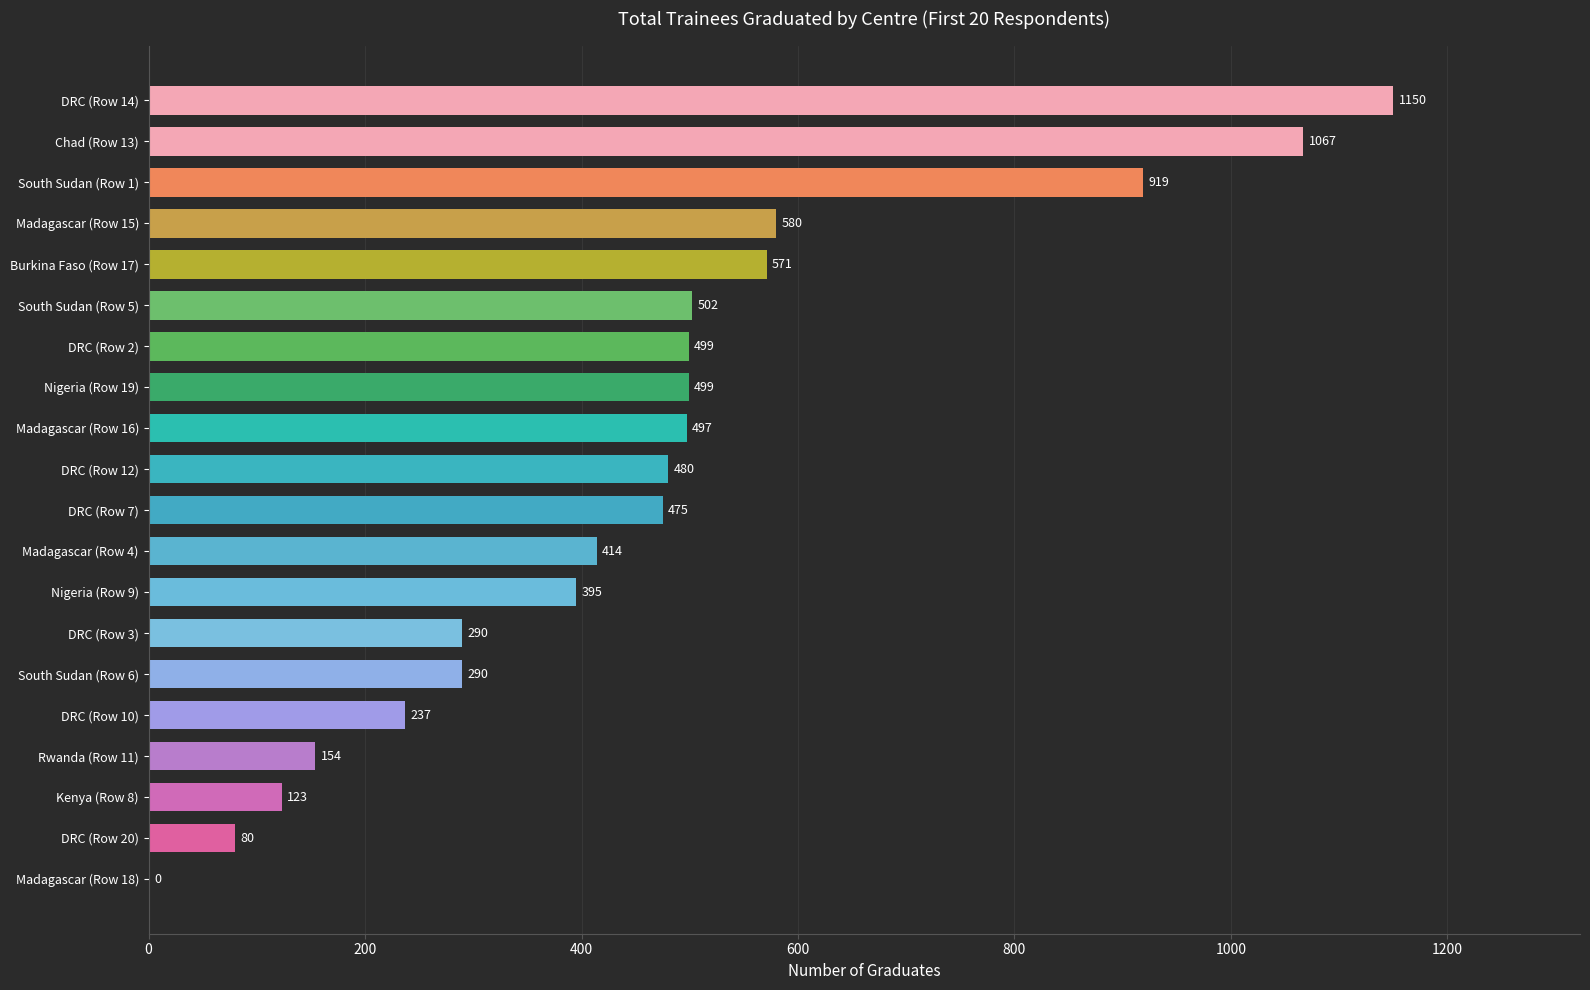

True or false: the data shows 211 at Rwanda (Row 11).

False